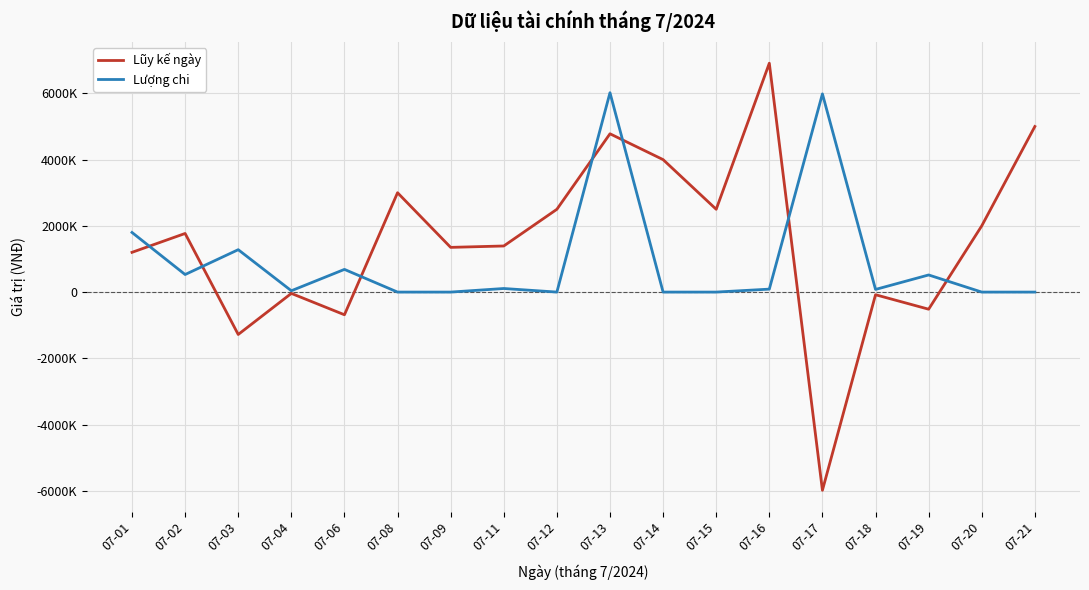

Where does the Lượng chi series first go above 89000?

07-01